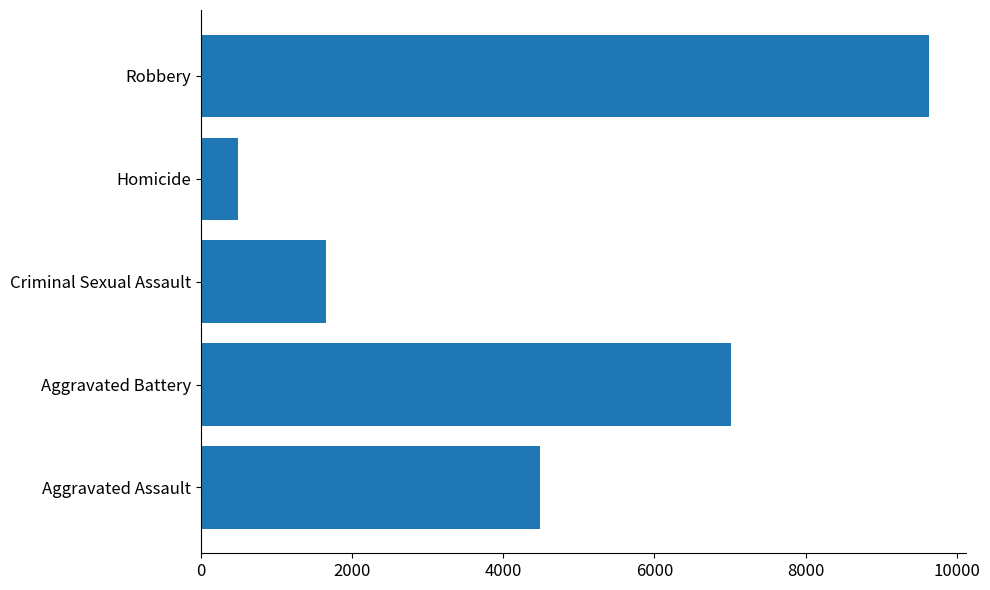

What is the change in value from Aggravated Assault to Criminal Sexual Assault?

-2831